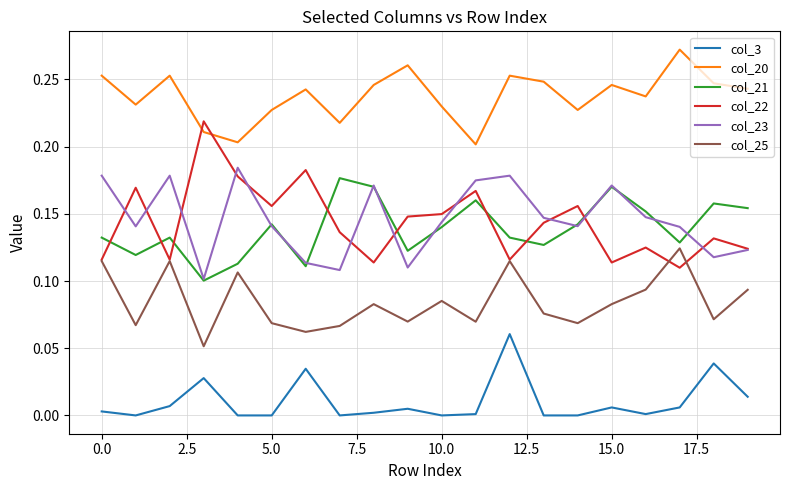

True or false: col_3 and col_22 intersect in this chart.

False